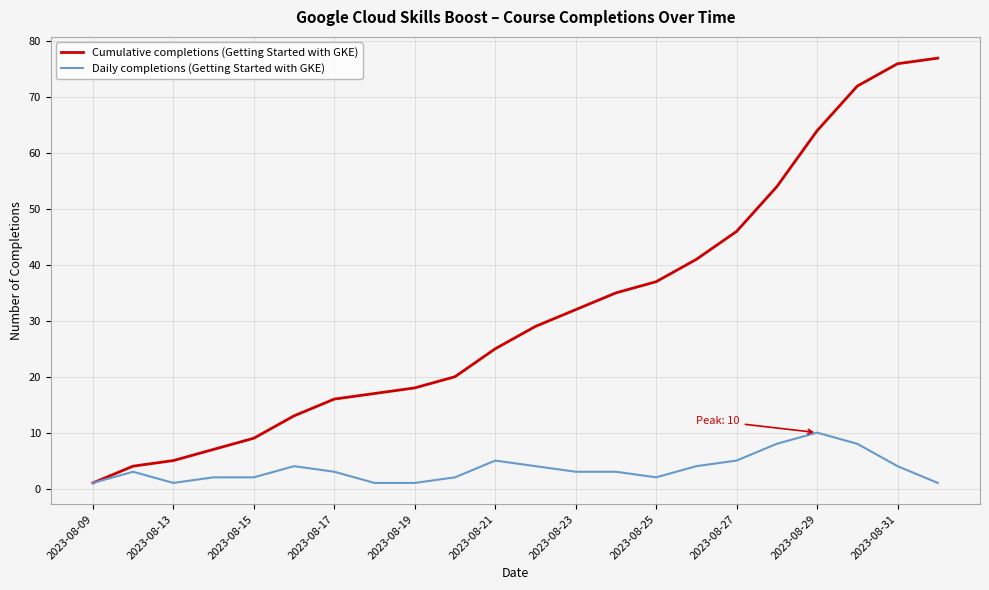

What is the greatest value displayed?

77